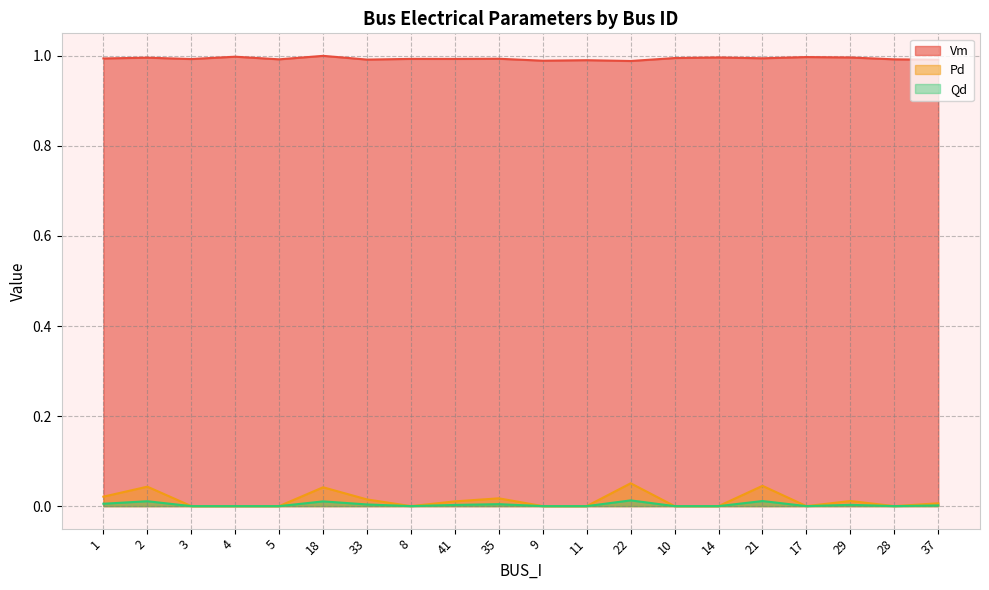

True or false: Qd has a value of 0.0 at 9.

True